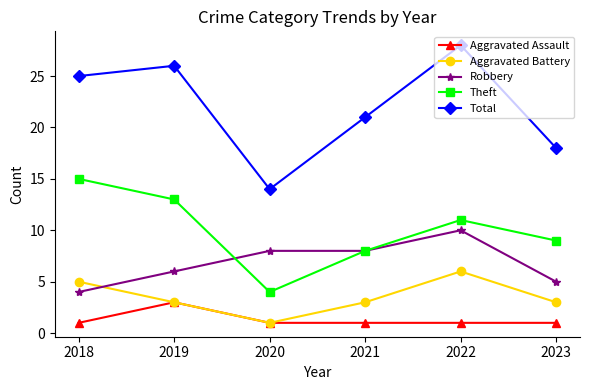

True or false: Aggravated Assault has a value of 1 at 2020.

True